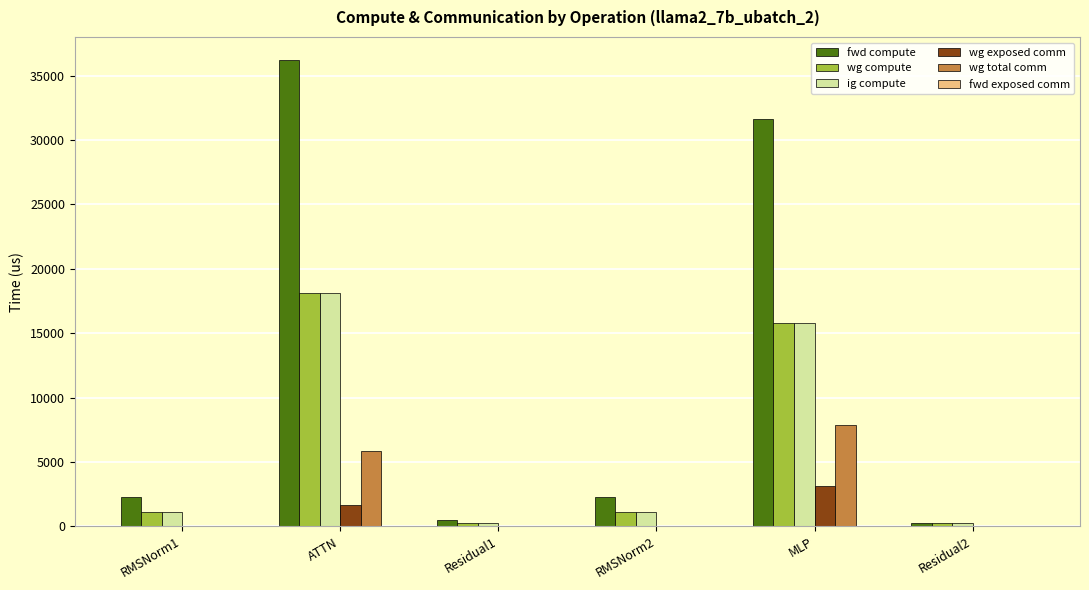

How many values in the wg compute series exceed 1130?

4